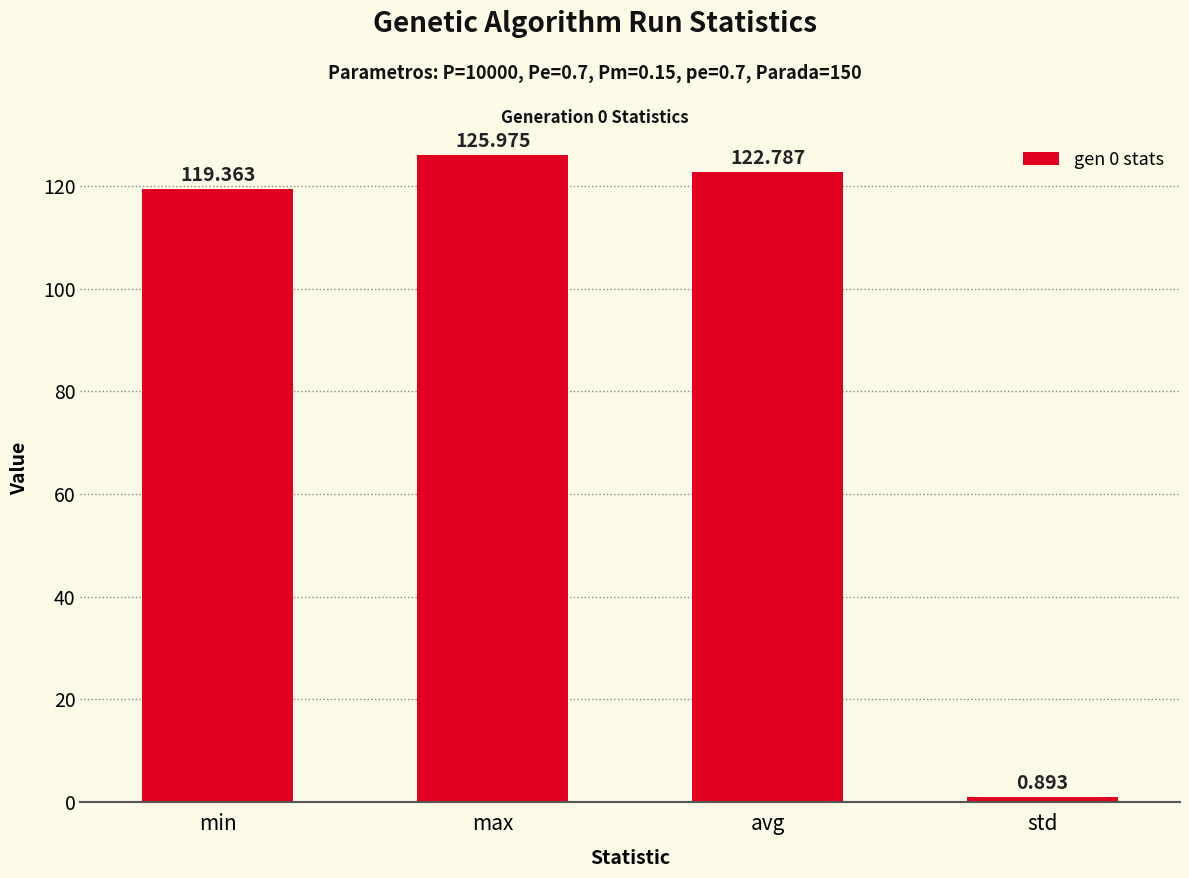

What is the change in value from max to std?

-125.1